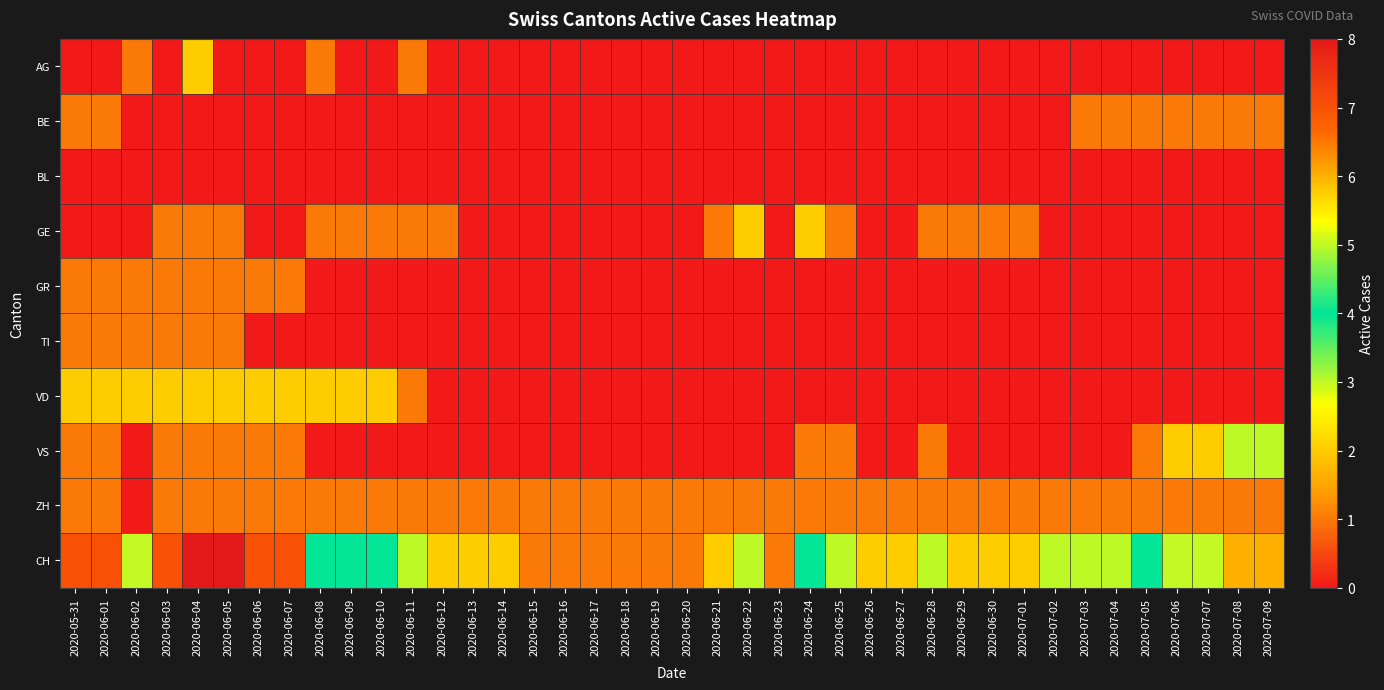

Count the number of categories in the chart.

40